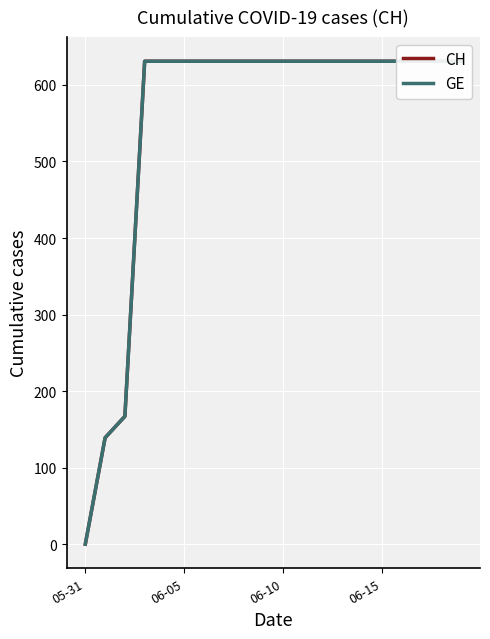

What is the label of the 13th point from the left?

12